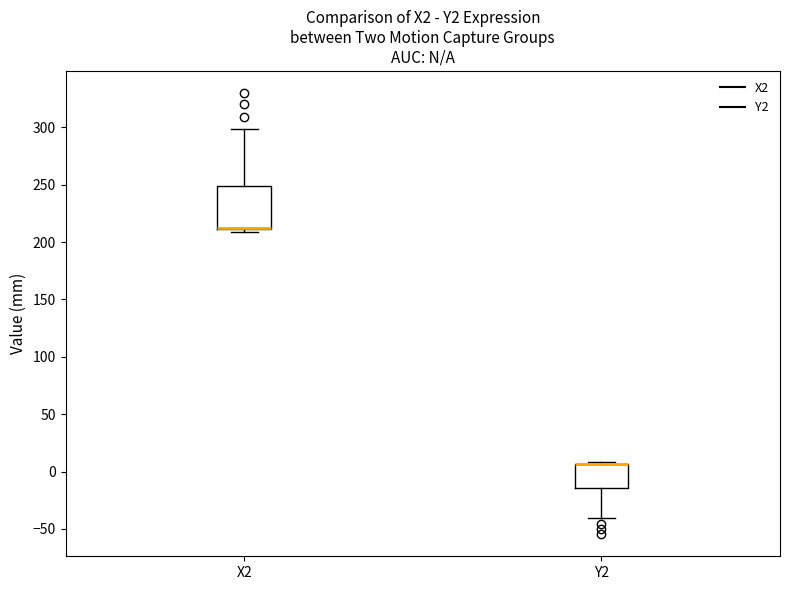

Reading left to right, read every box against the y-axis: the position of its median line, the range the box covers, and the ends of its whiskers. The values are not printed on the chart, so give them approximately, as read against the axis.

X2: median 210 (drawn on the box's lower edge), box 210 to 250, whiskers 210 (just below the box's lower edge) to 300
Y2: median 5 (drawn on the box's upper edge), box -15 to 5, whiskers -40 to 10